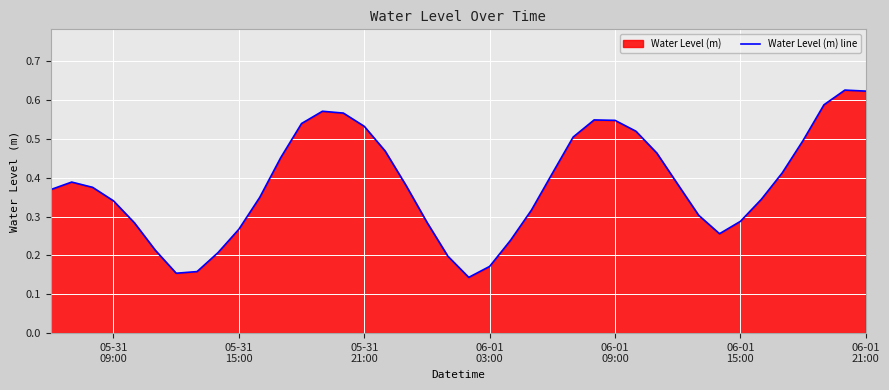

How many points are higher than both their immediate neighbors (excluding endpoints)?

4